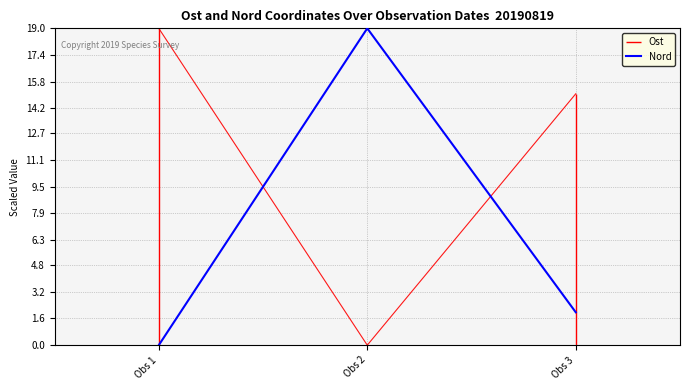

Where is the data nearest to the value 9?

Obs 3